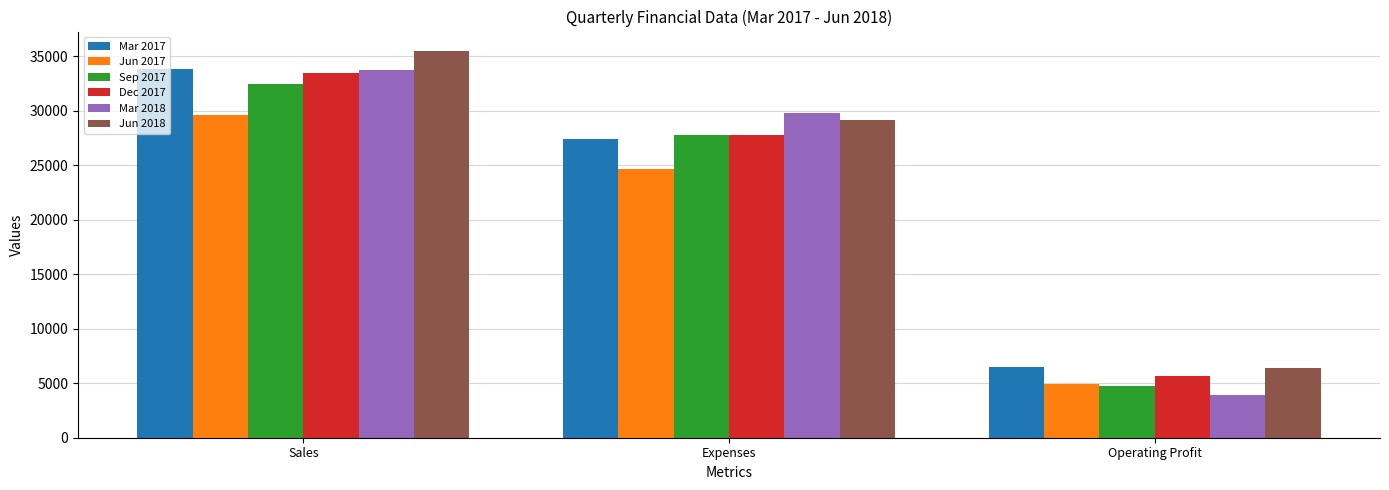

What are all the series names shown in the legend?

Mar 2017, Jun 2017, Sep 2017, Dec 2017, Mar 2018, Jun 2018